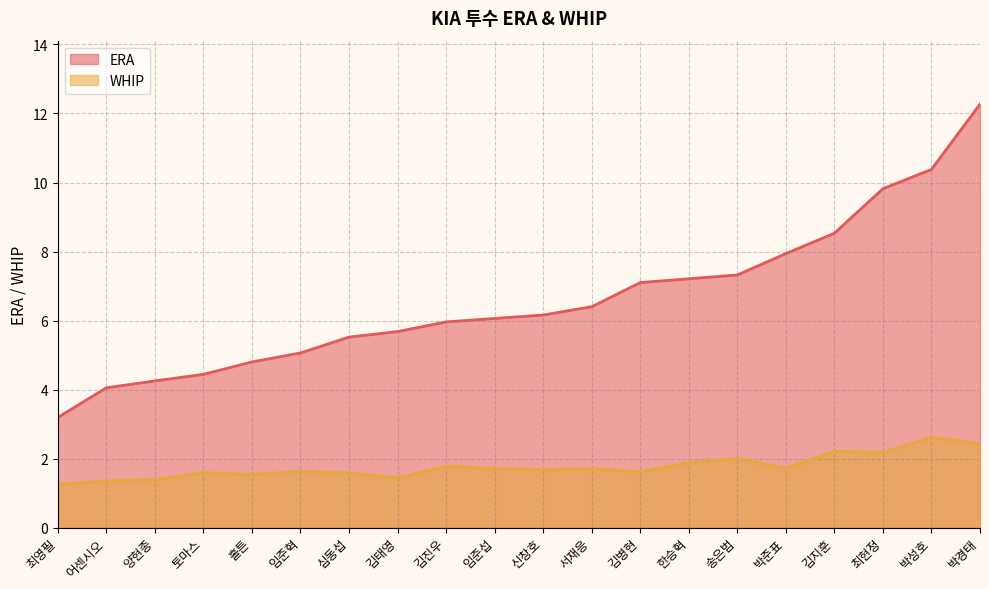

True or false: ERA has a value of 3.6 at 박성호.

False